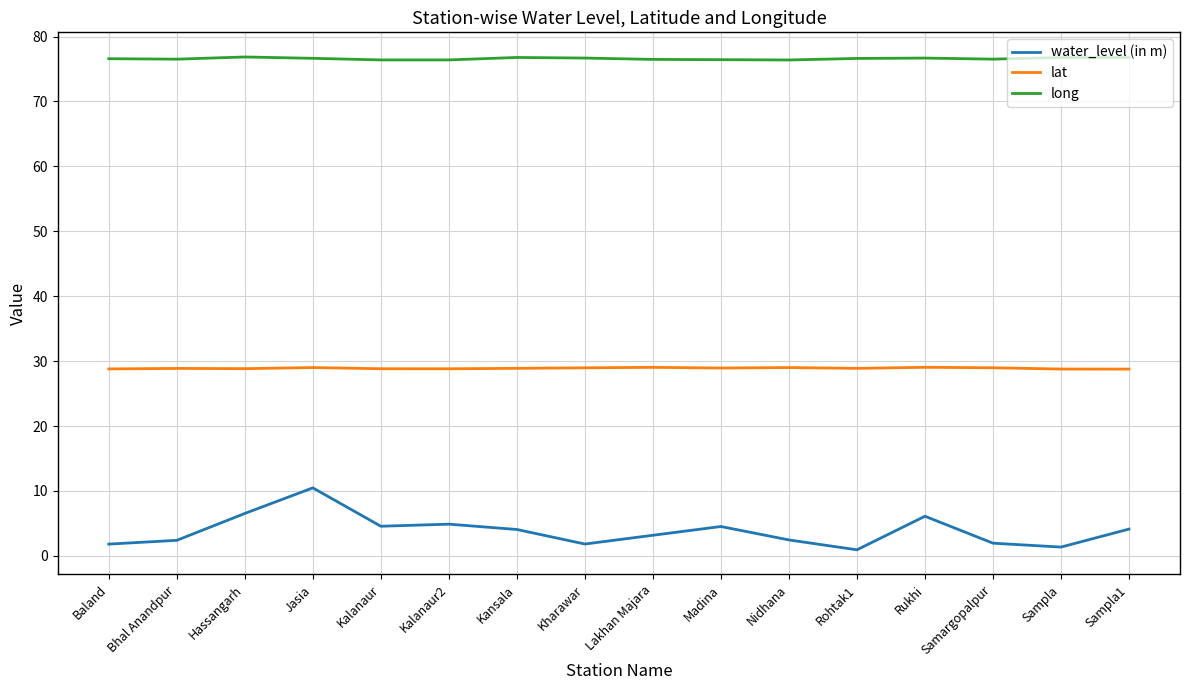

The lat series shows 7.8 at Sampla. True or false?

False